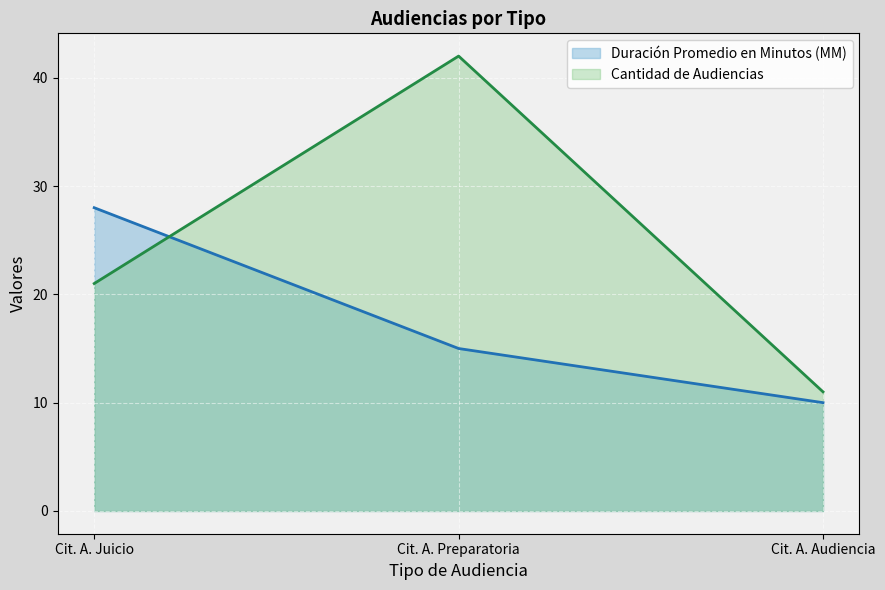

How many lines are shown in the chart?

2